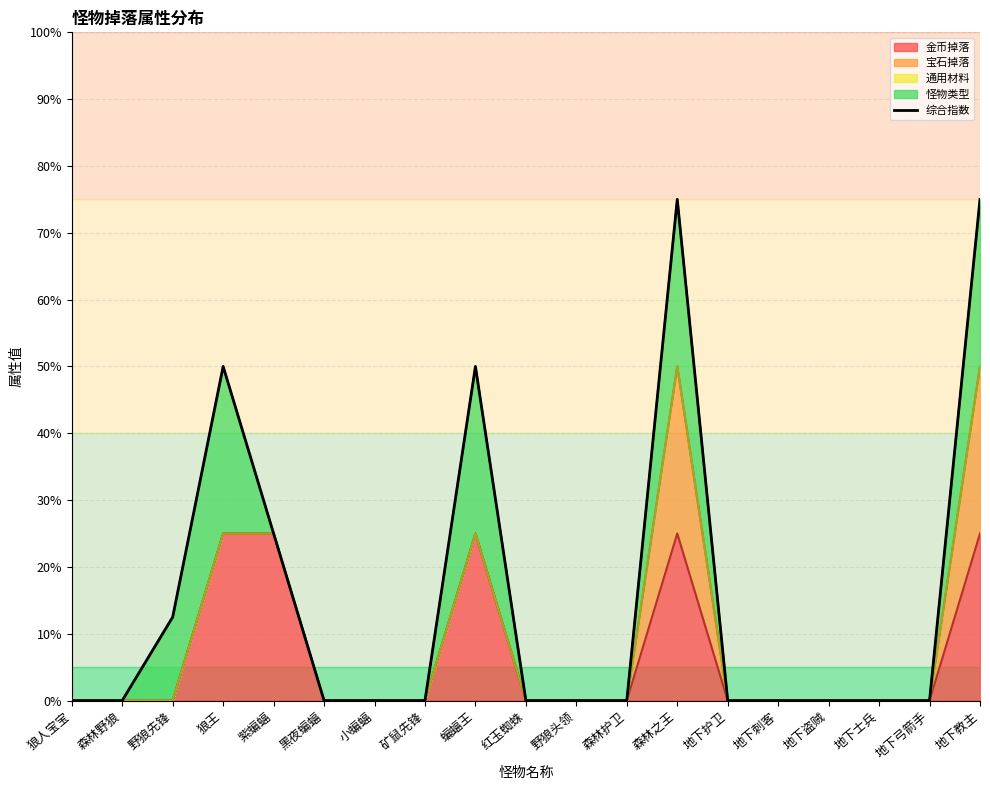

How many values exceed 0?

6